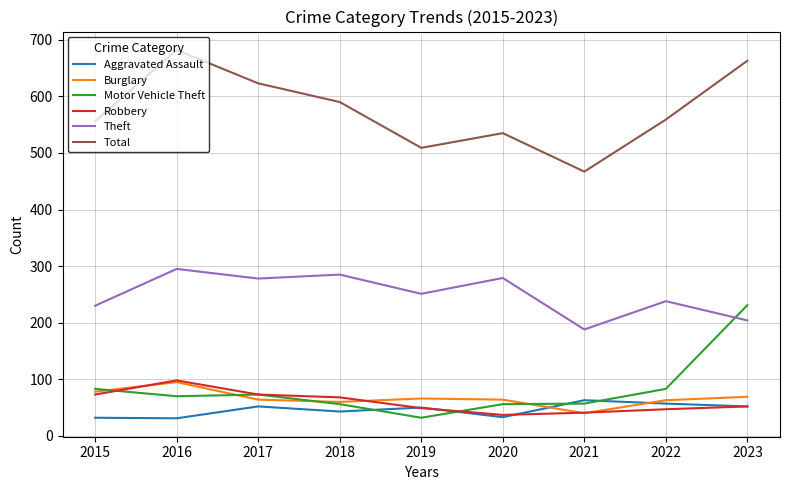

Is it true that Burglary equals 124 at 2015?

False